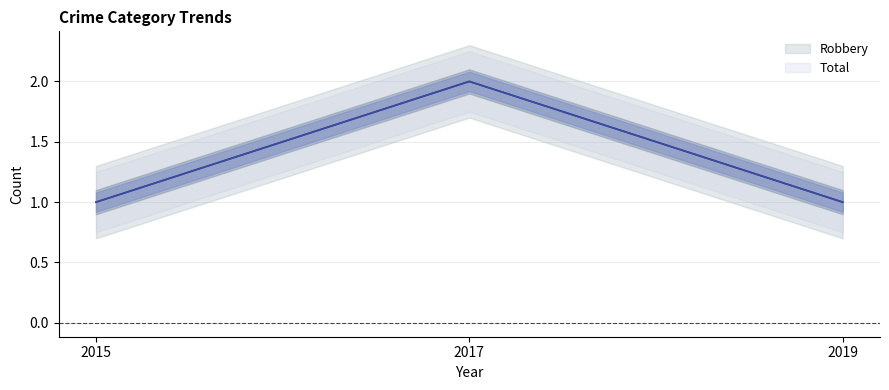

Reading left to right, list all the values displayed in this chart.

Robbery: 2015=1	2017=2	2019=1
Total: 2015=1	2017=2	2019=1